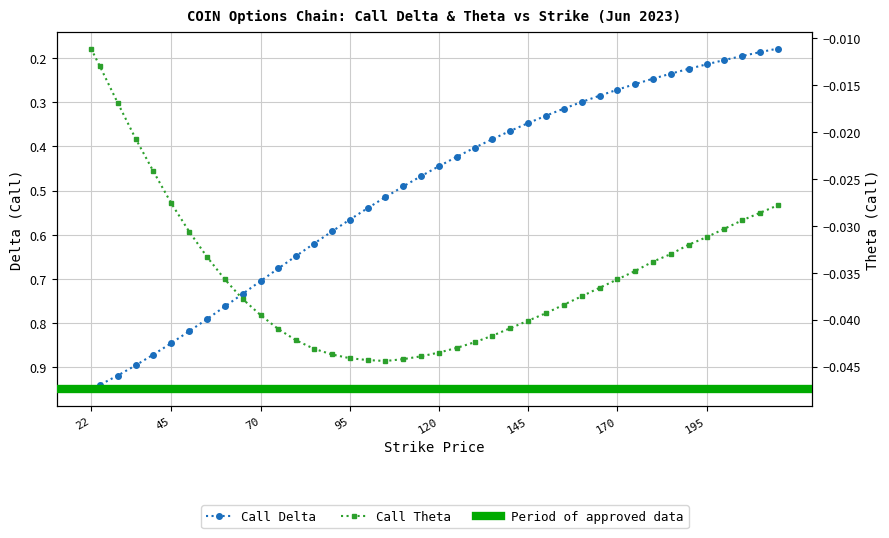

What is the difference between the delta_call values at 190.0 and 105.0?

0.3